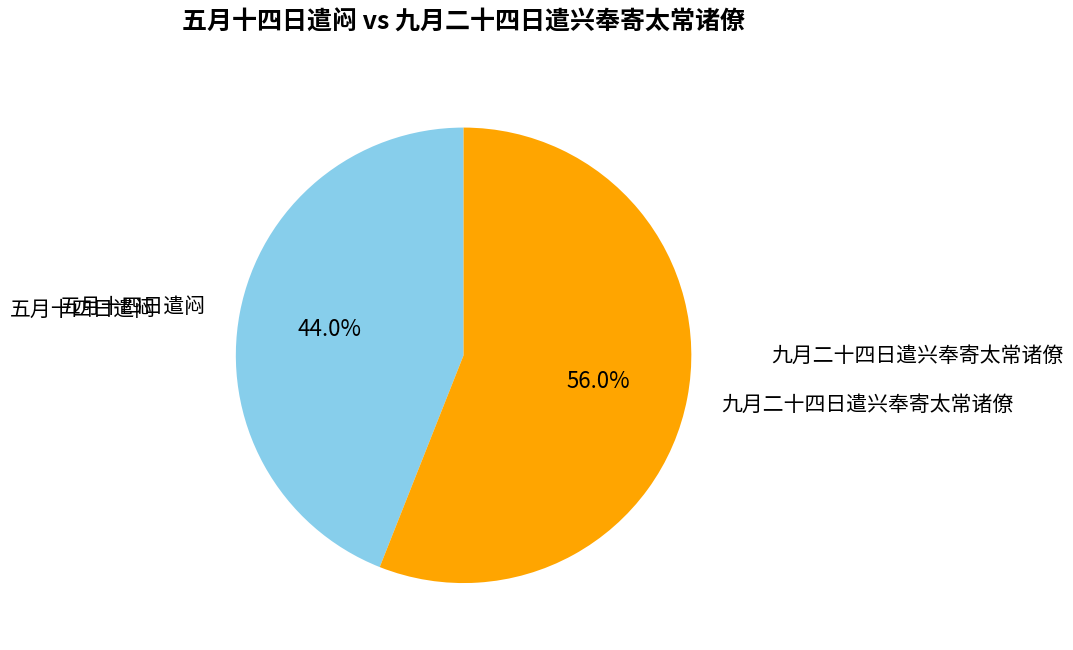

Is there a majority slice in this chart?

Yes